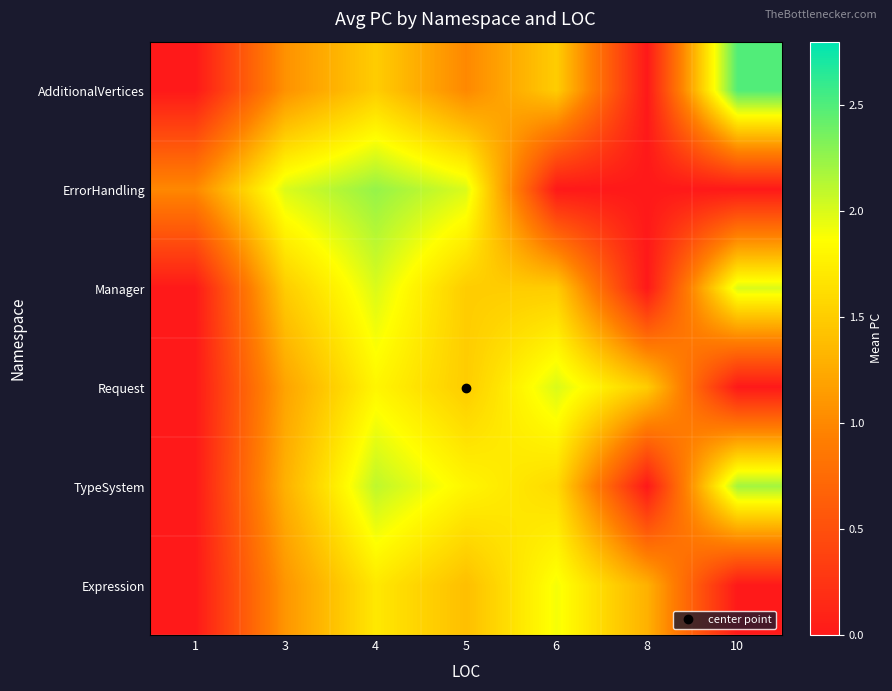

Reading left to right, extract all data points from this chart.

AdditionalVertices: 1=0.0	3=1.1	4=1.5	5=1.0	6=1.5	8=0.0	10=2.5
ErrorHandling: 1=1.0	3=2.0	4=2.2	5=2.0	6=0.0	8=0.0	10=0.0
Manager: 1=0.0	3=1.5	4=2.0	5=1.5	6=1.5	8=0.0	10=2.0
Request: 1=0.0	3=1.2	4=1.8	5=1.5	6=2.0	8=1.5	10=0.0
TypeSystem: 1=0.0	3=1.3	4=2.1	5=1.8	6=1.6	8=0.0	10=2.2
Expression: 1=0.0	3=1.1	4=1.7	5=1.4	6=1.9	8=1.3	10=0.0